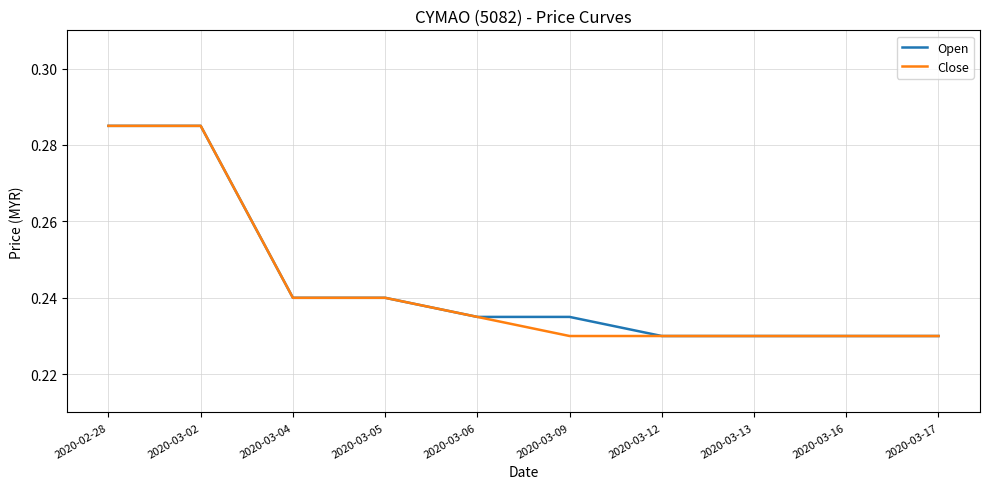

The value of Close at 2020-03-09 is 0.1. True or false?

False